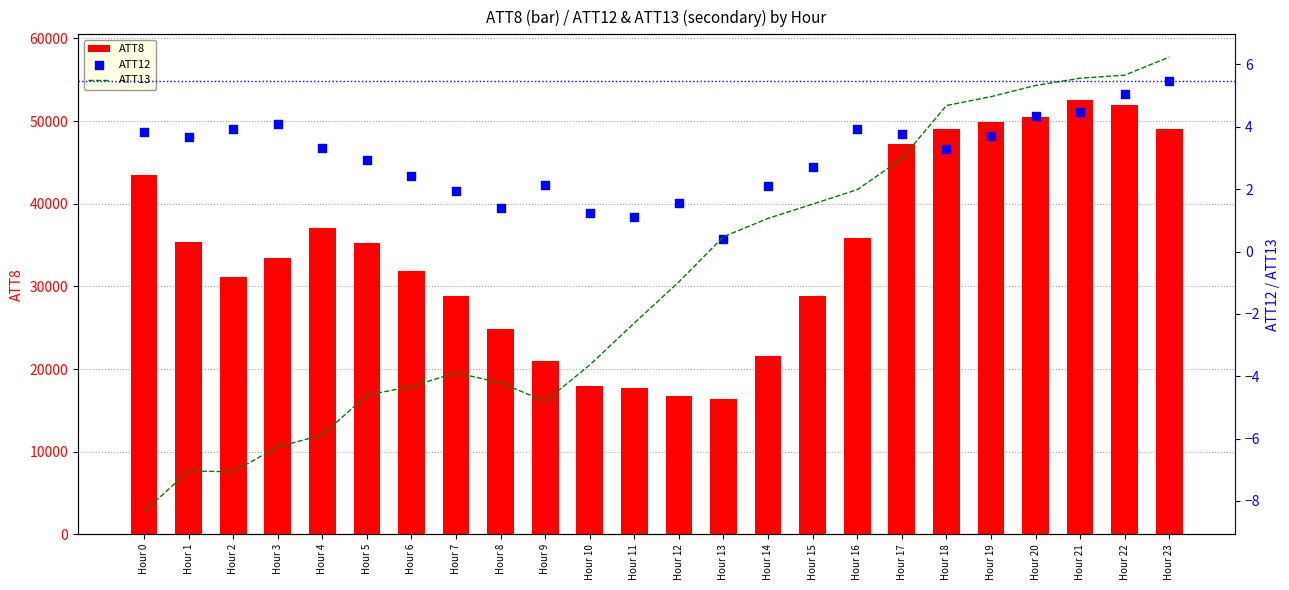

What is the total value across all series at Hour 22?

52010.7